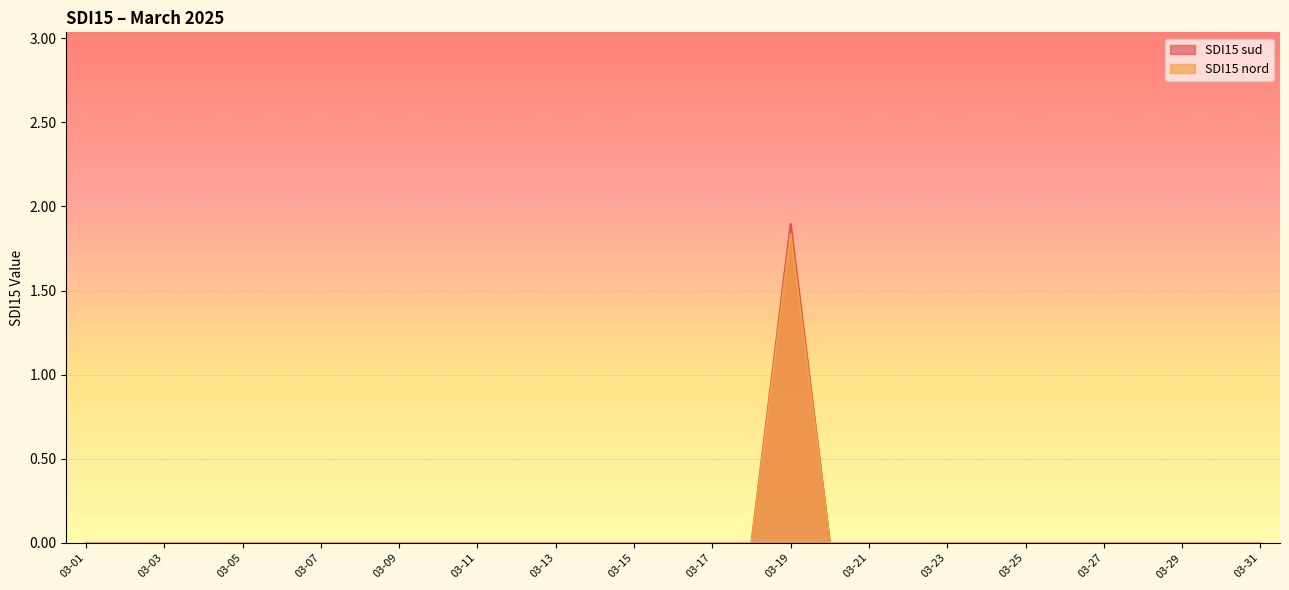

The value of SDI15 sud at 2025-03-14 is 0.0. True or false?

True